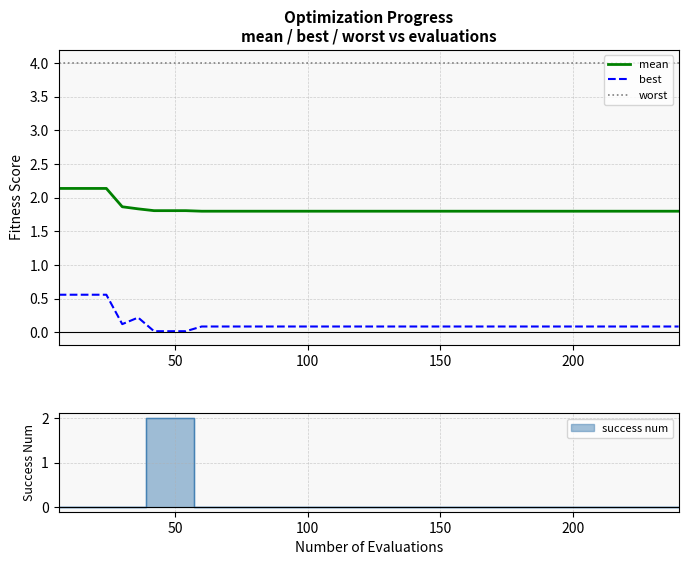

What is the highest value of the worst series?

4.0